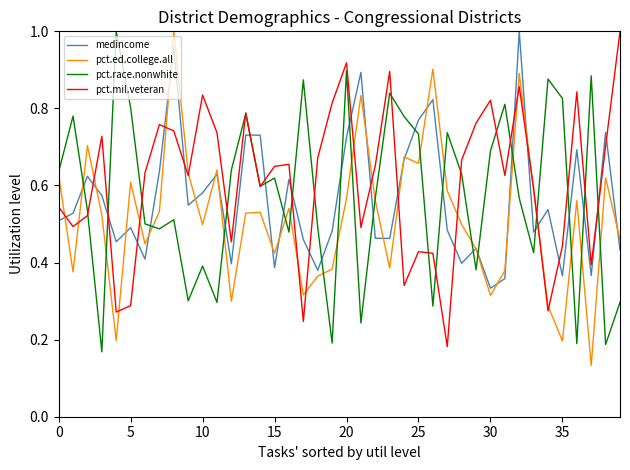

True or false: pct.mil.veteran and medincome intersect in this chart.

True